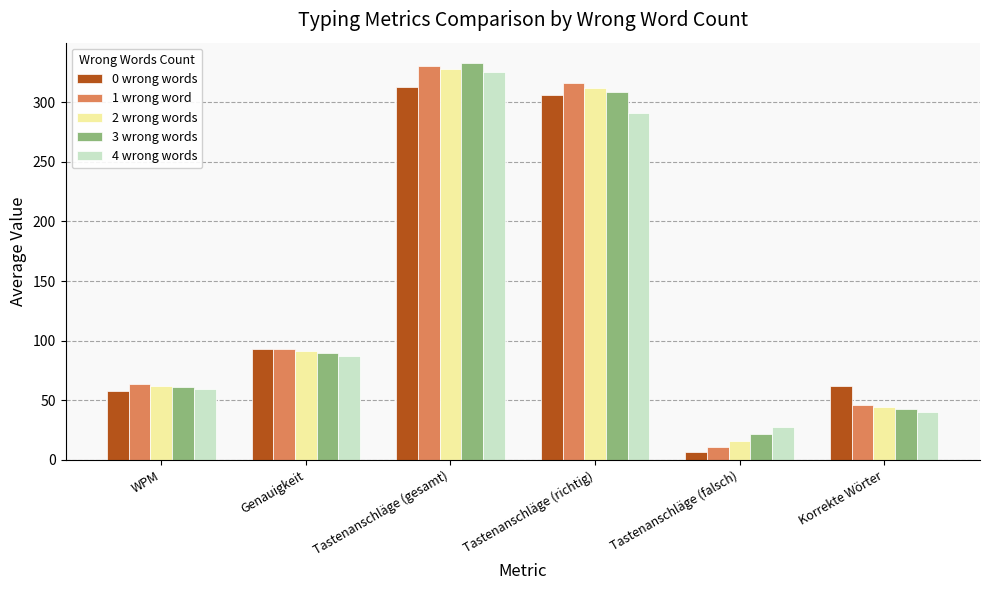

How many series are shown in this chart?

5